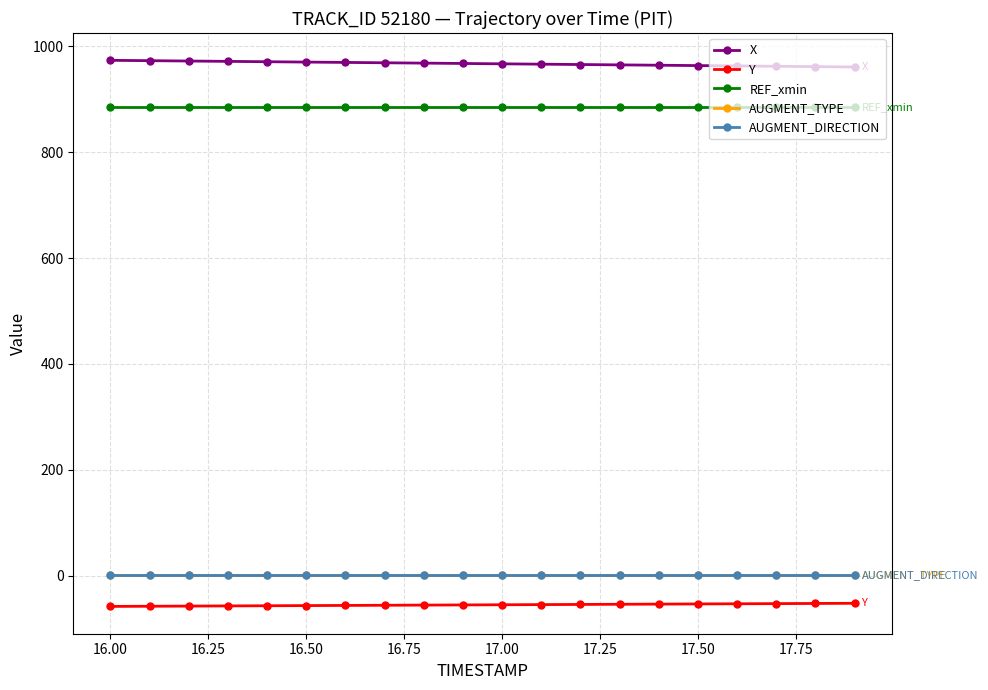

What is the greatest value displayed?

973.8